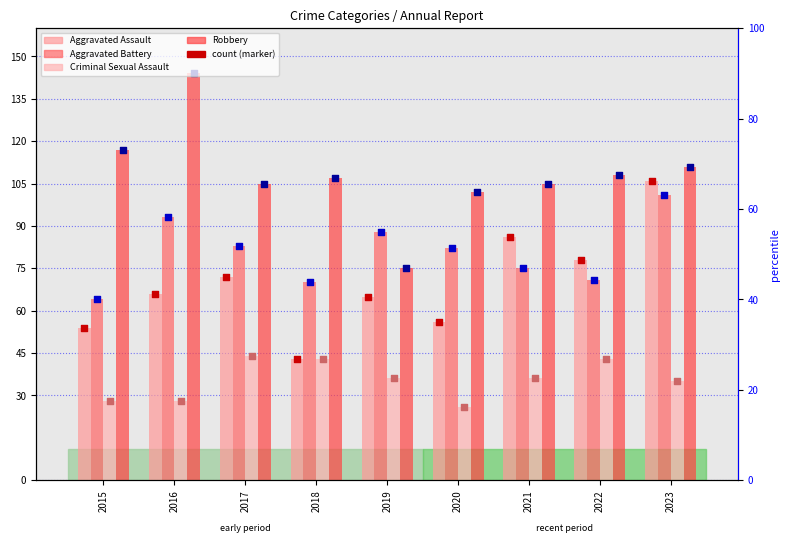

Which series has the widest spread of Y values?

Robbery